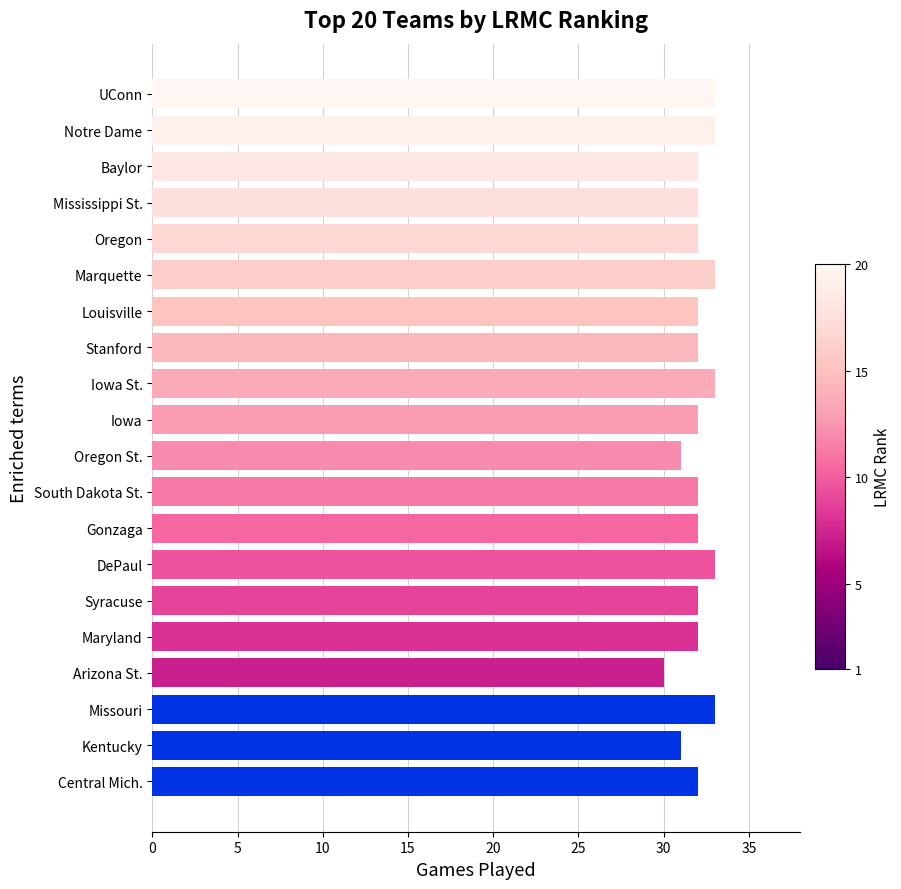

How many categories are shown in the chart?

20